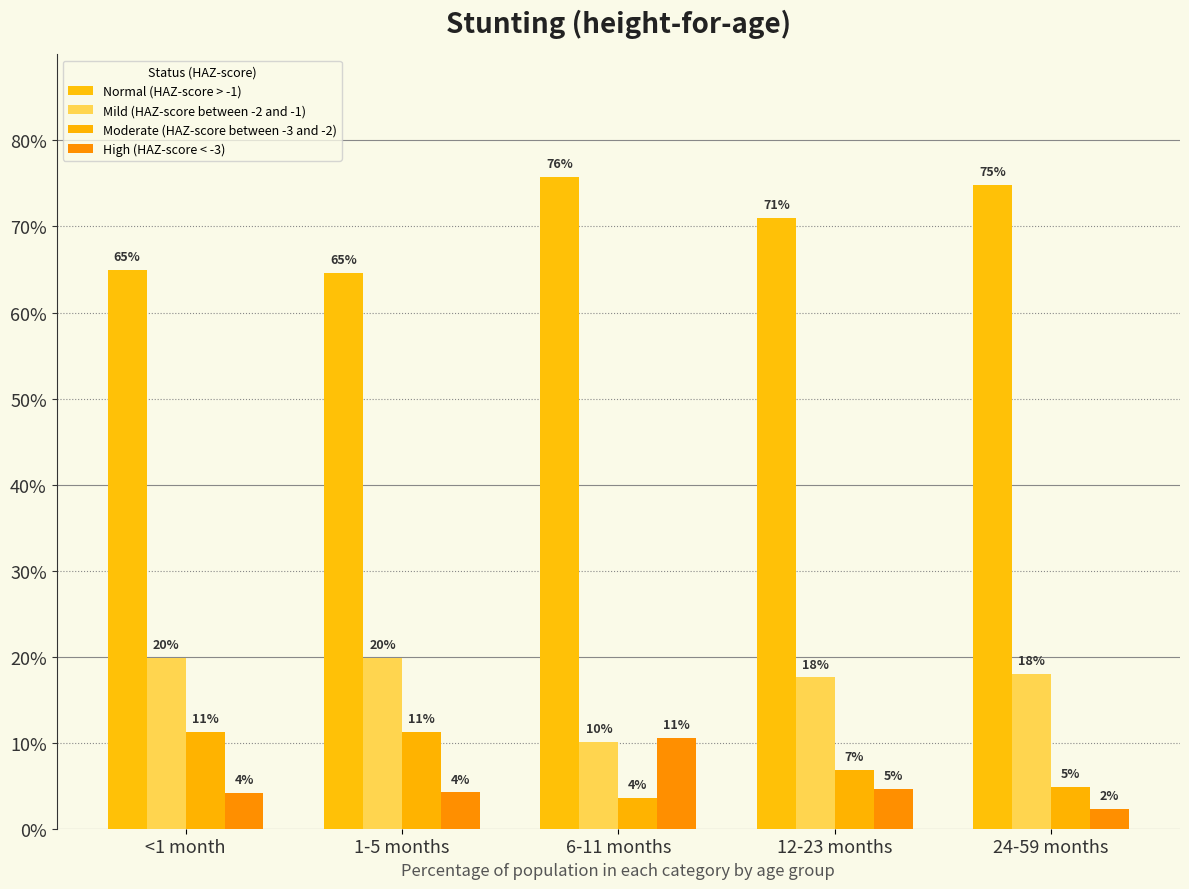

Are the bars grouped side by side (vs. stacked)?

Yes